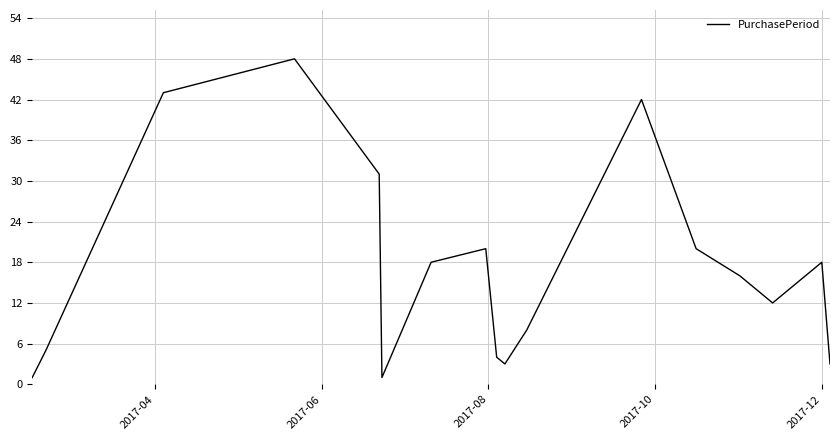

What is the greatest value displayed?

48